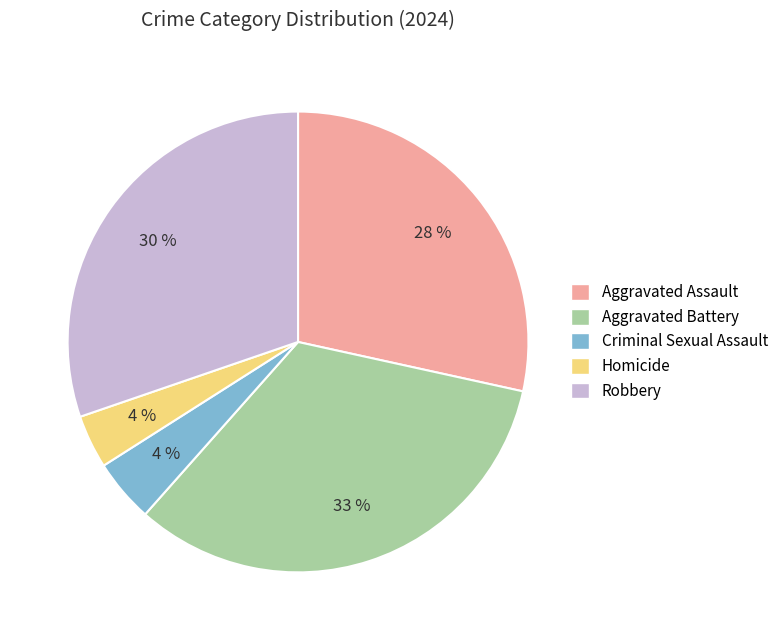

Count the number of slices in the pie.

5